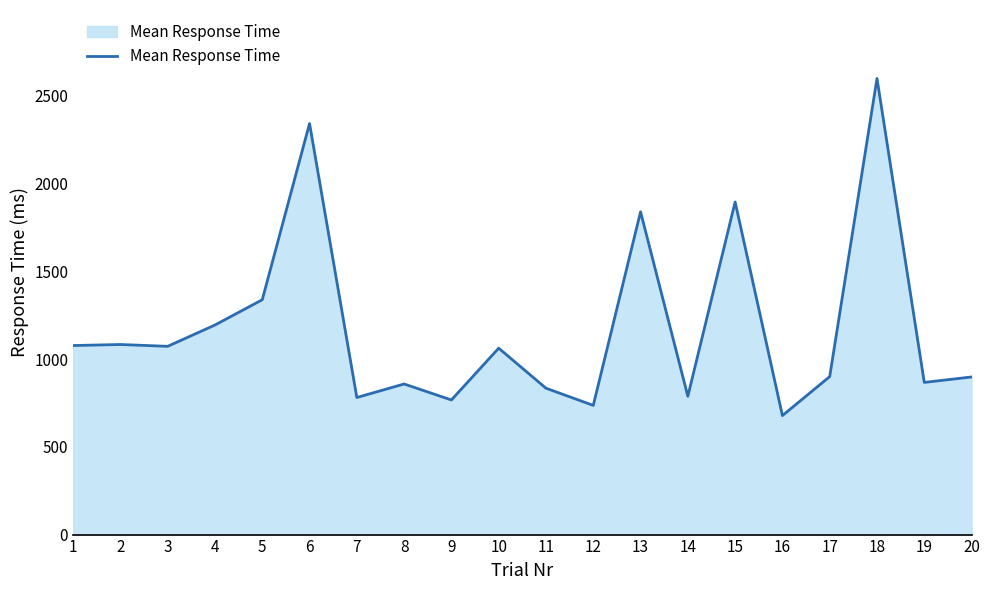

What is the difference between the values at 5 and 1?

260.9